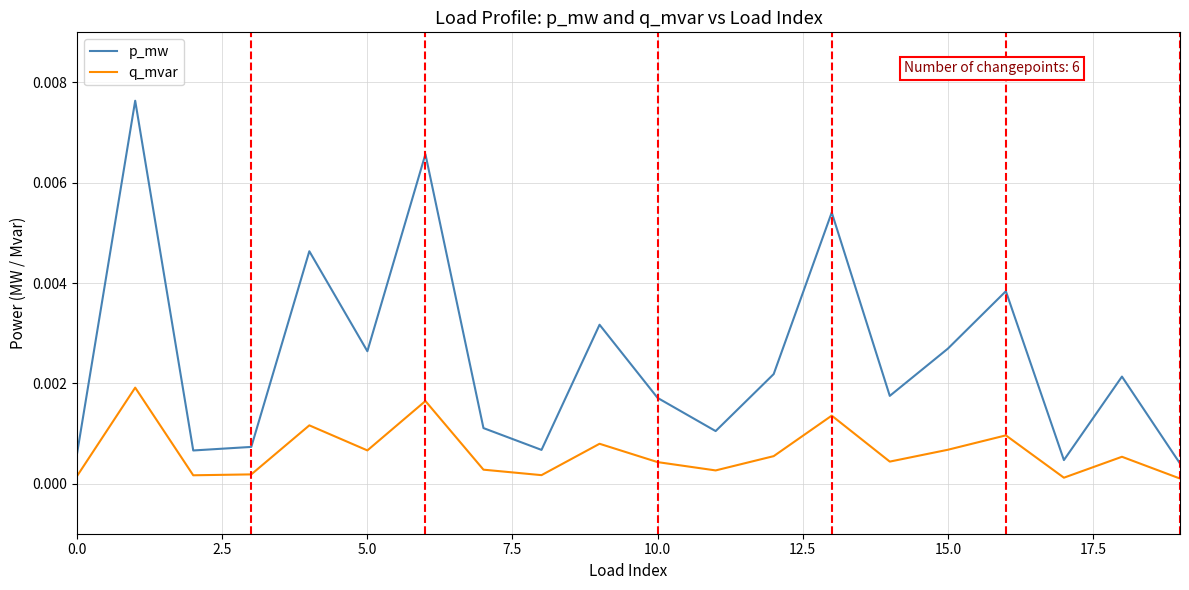

At how many categories does at least one series exceed 0?

20